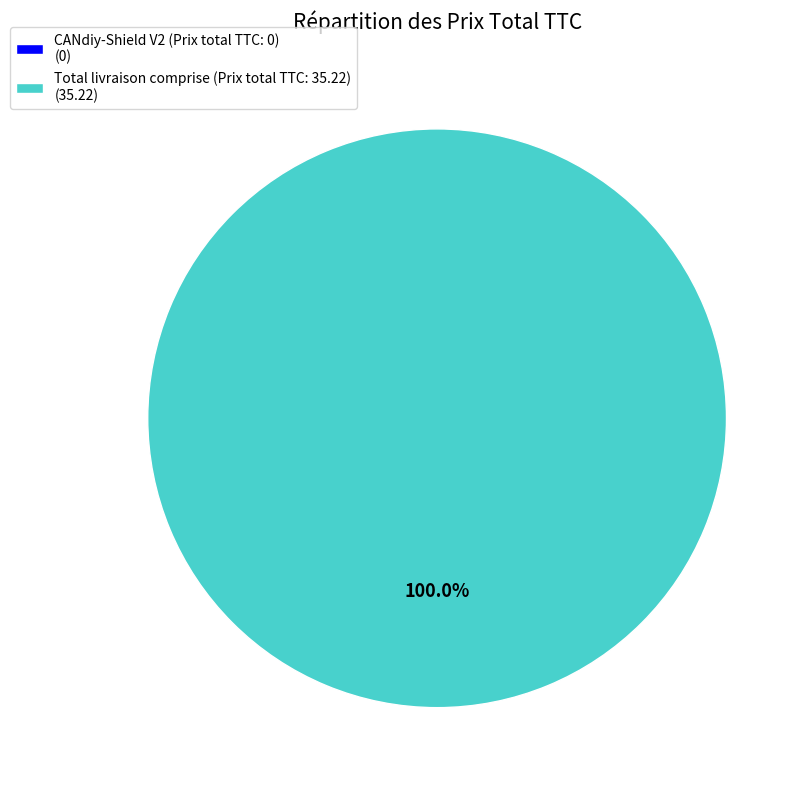

Is Total livraison comprise (Prix total TTC: 35.22) the majority of the pie?

Yes